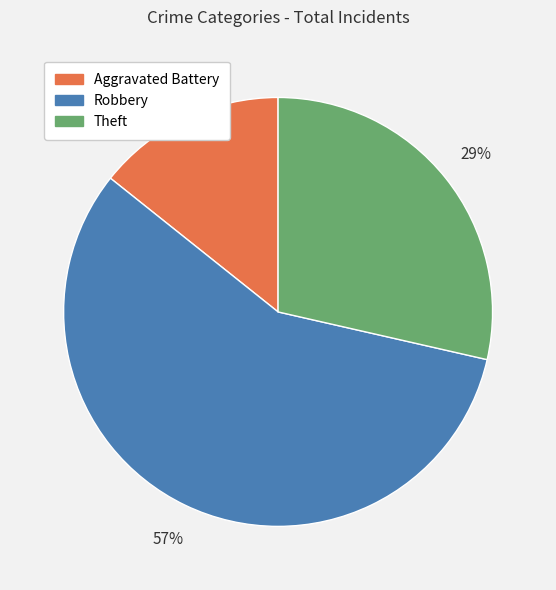

Which has a higher value, Theft or Robbery?

Robbery